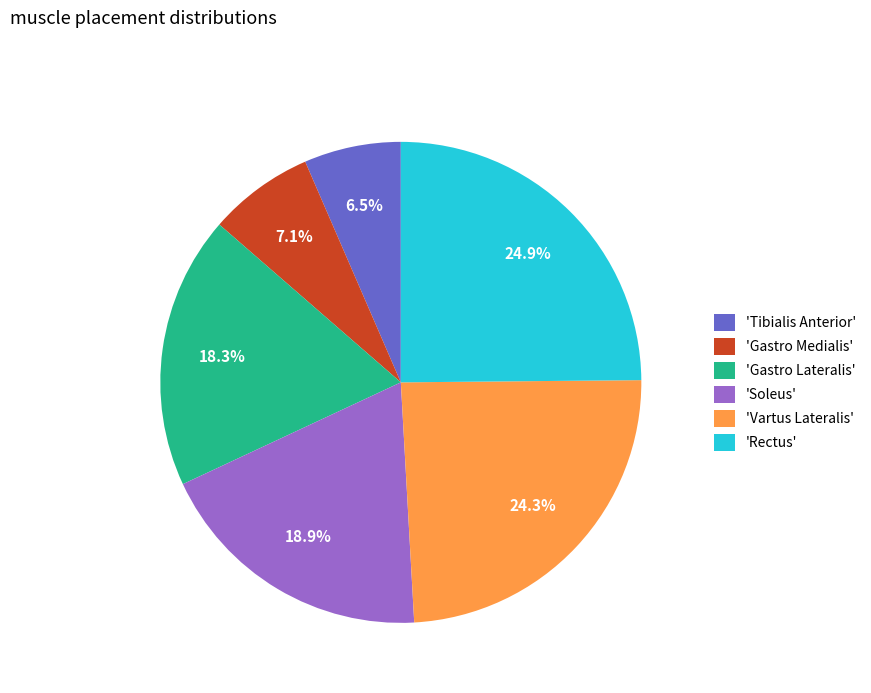

Count the number of slices in the pie.

6